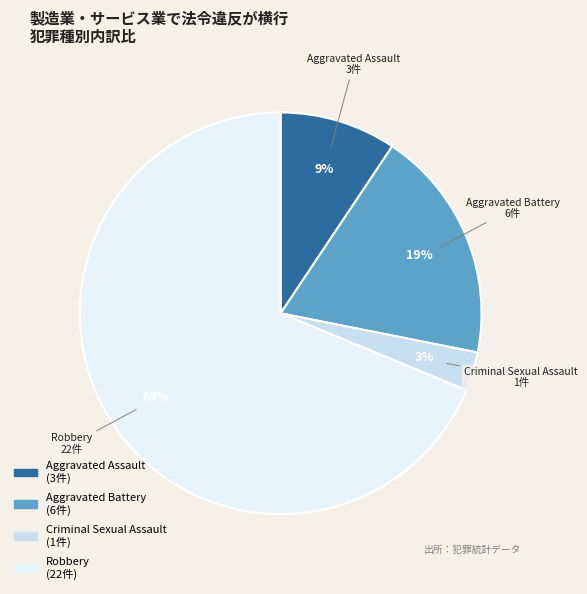

Is it true that Aggravated Assault is 9% of the pie?

True